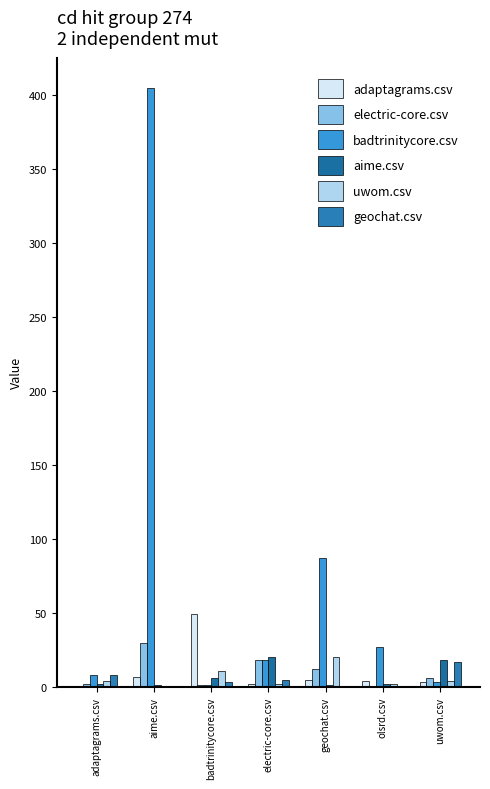

Count the number of data series in this chart.

6